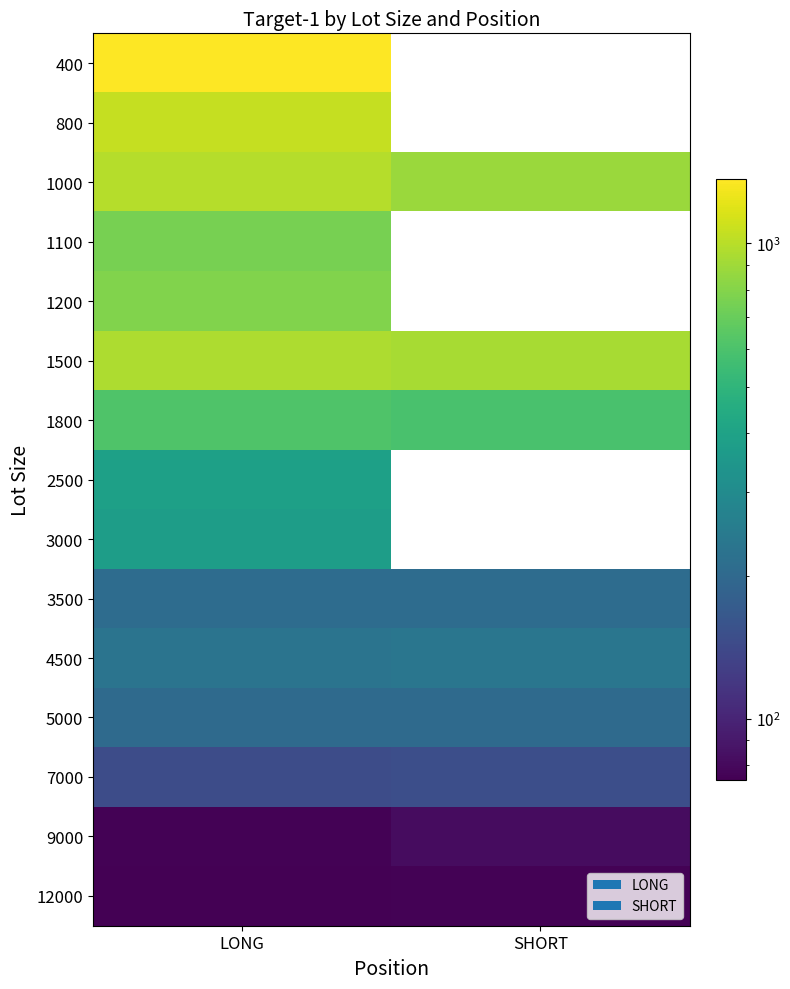

What is the minimum value for 4500?

228.0